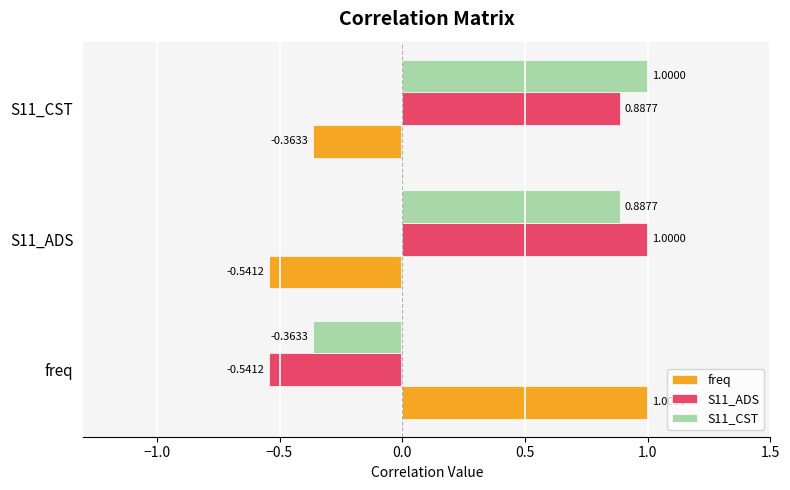

What is the difference between the second highest and minimum values in the S11_ADS series?

1.4